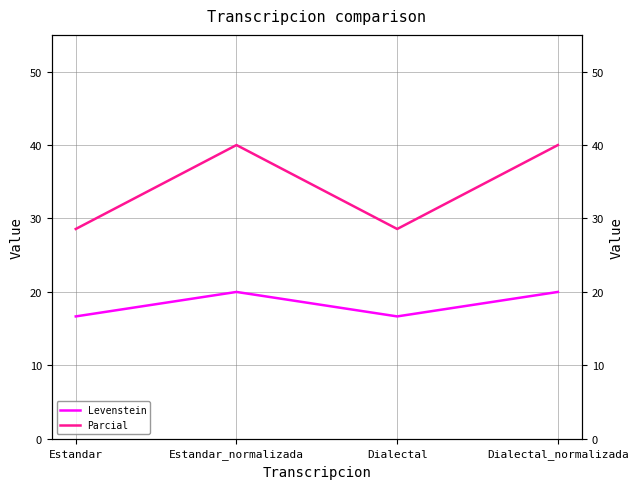

Reading left to right, transcribe all the data shown in this chart.

Levenstein: Estandar=16.7	Estandar_normalizada=20.0	Dialectal=16.7	Dialectal_normalizada=20.0
Parcial: Estandar=28.6	Estandar_normalizada=40.0	Dialectal=28.6	Dialectal_normalizada=40.0